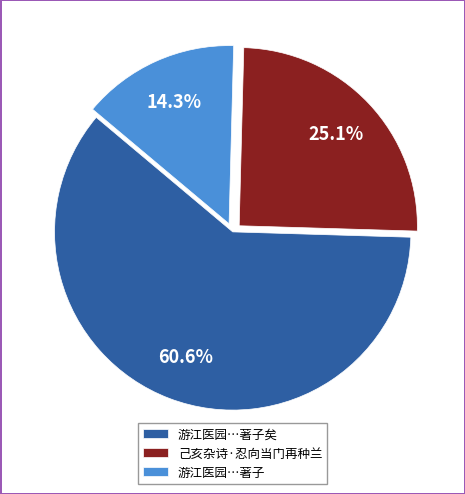

Is it true that 己亥杂诗·忍向当门再种兰 is 38% of the pie?

False